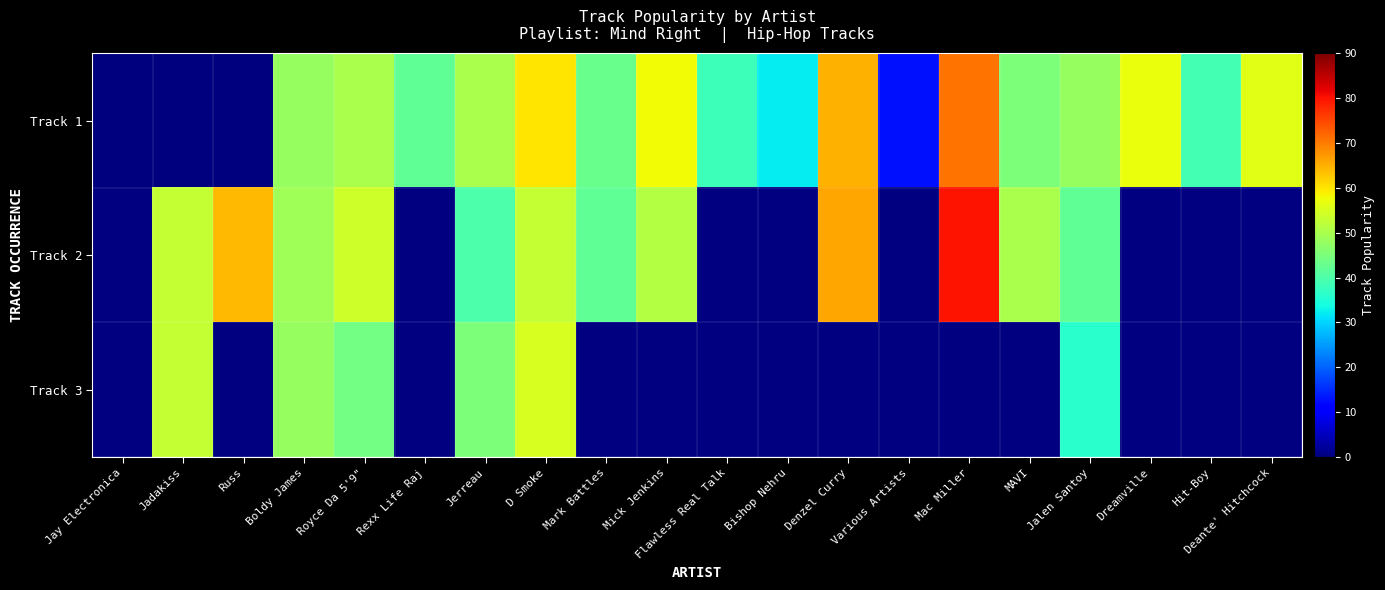

What is the greatest value displayed?

80.0